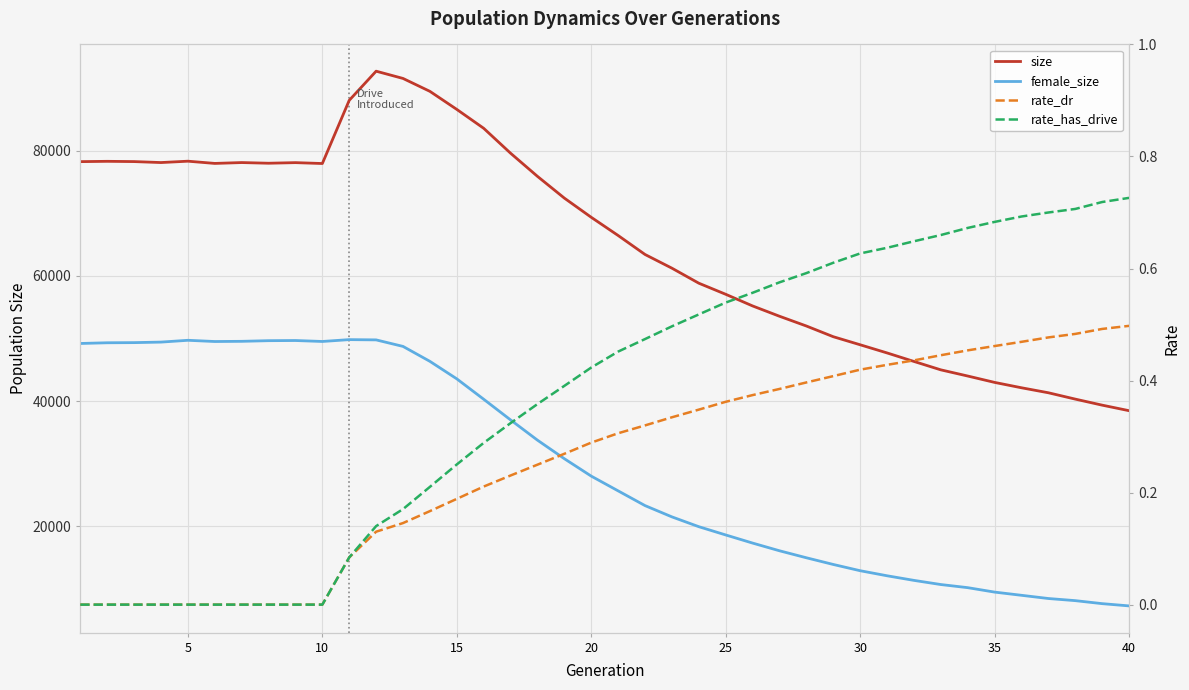

At how many categories does at least one series exceed 56839?

25